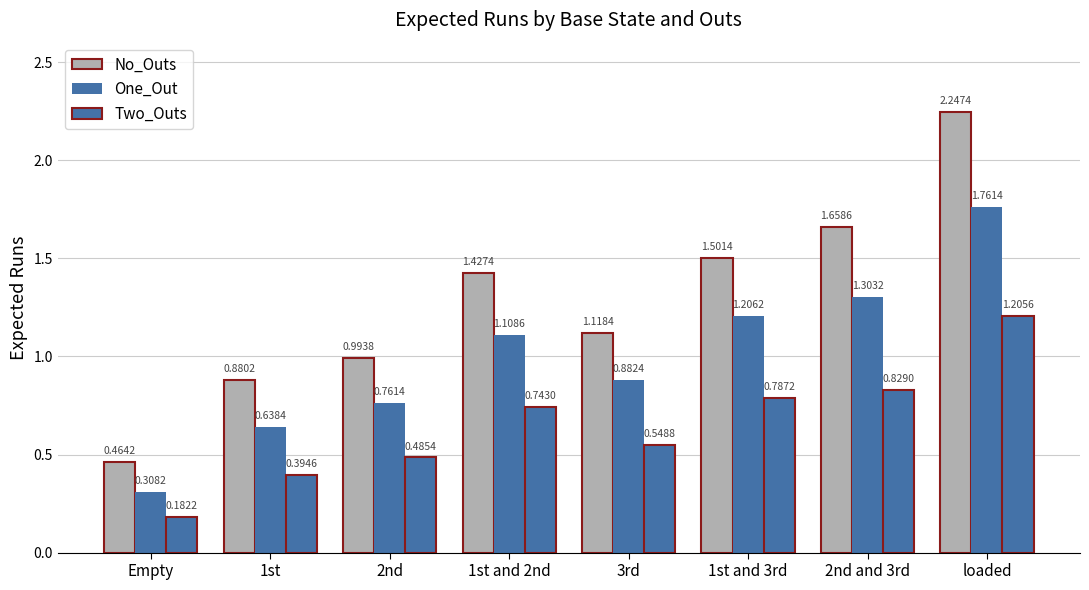

How many categories are shown in the chart?

8